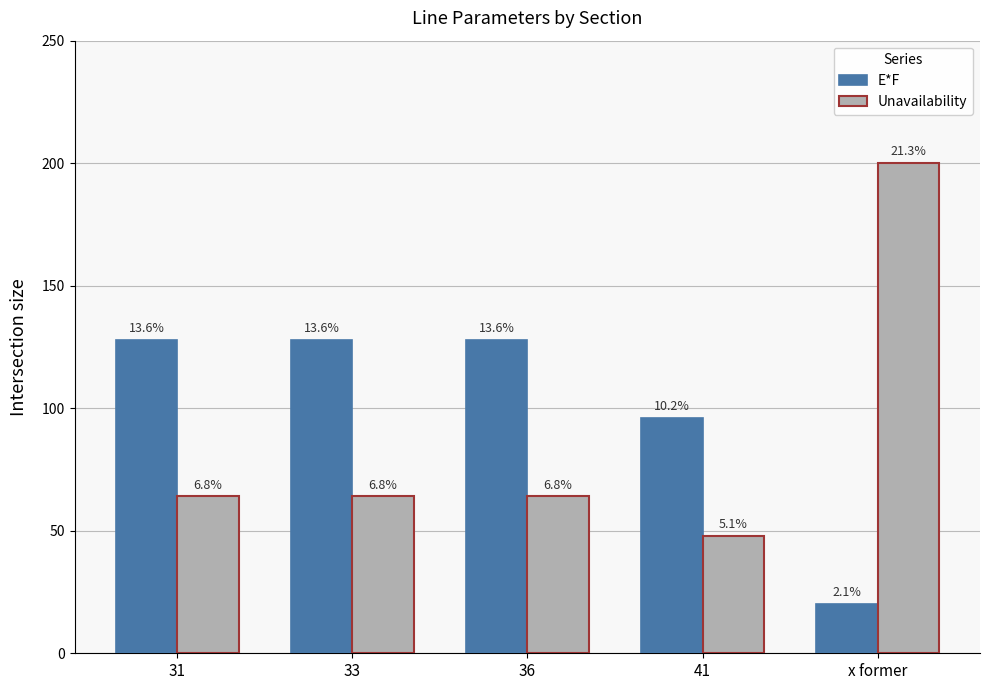

What are all the series names shown in the legend?

E*F, Unavailability